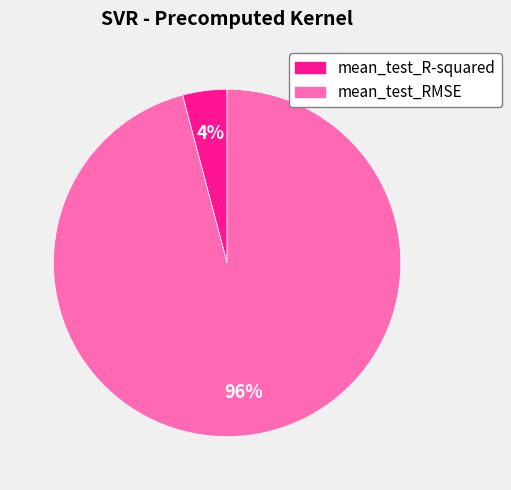

The mean_test_R-squared slice represents 9% of the pie. True or false?

False